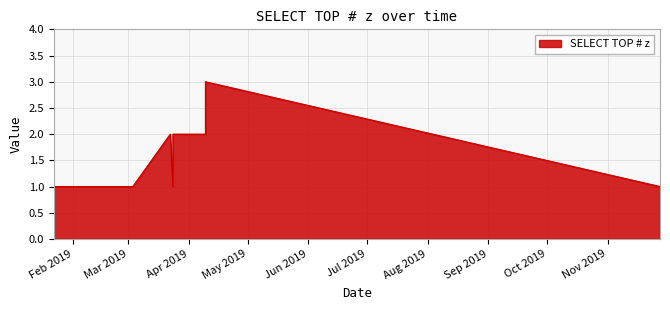

What is the maximum value shown in the chart?

3